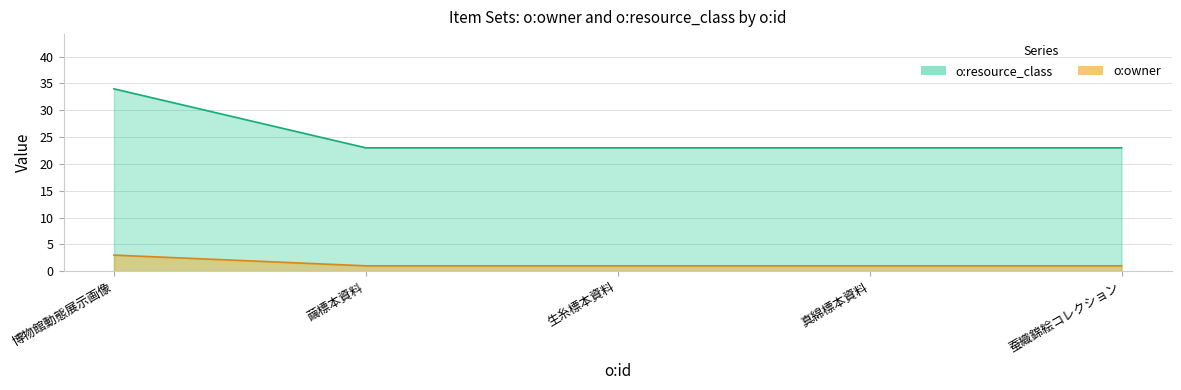

The value of o:owner at 蚕織錦絵コレクション is 35. True or false?

False